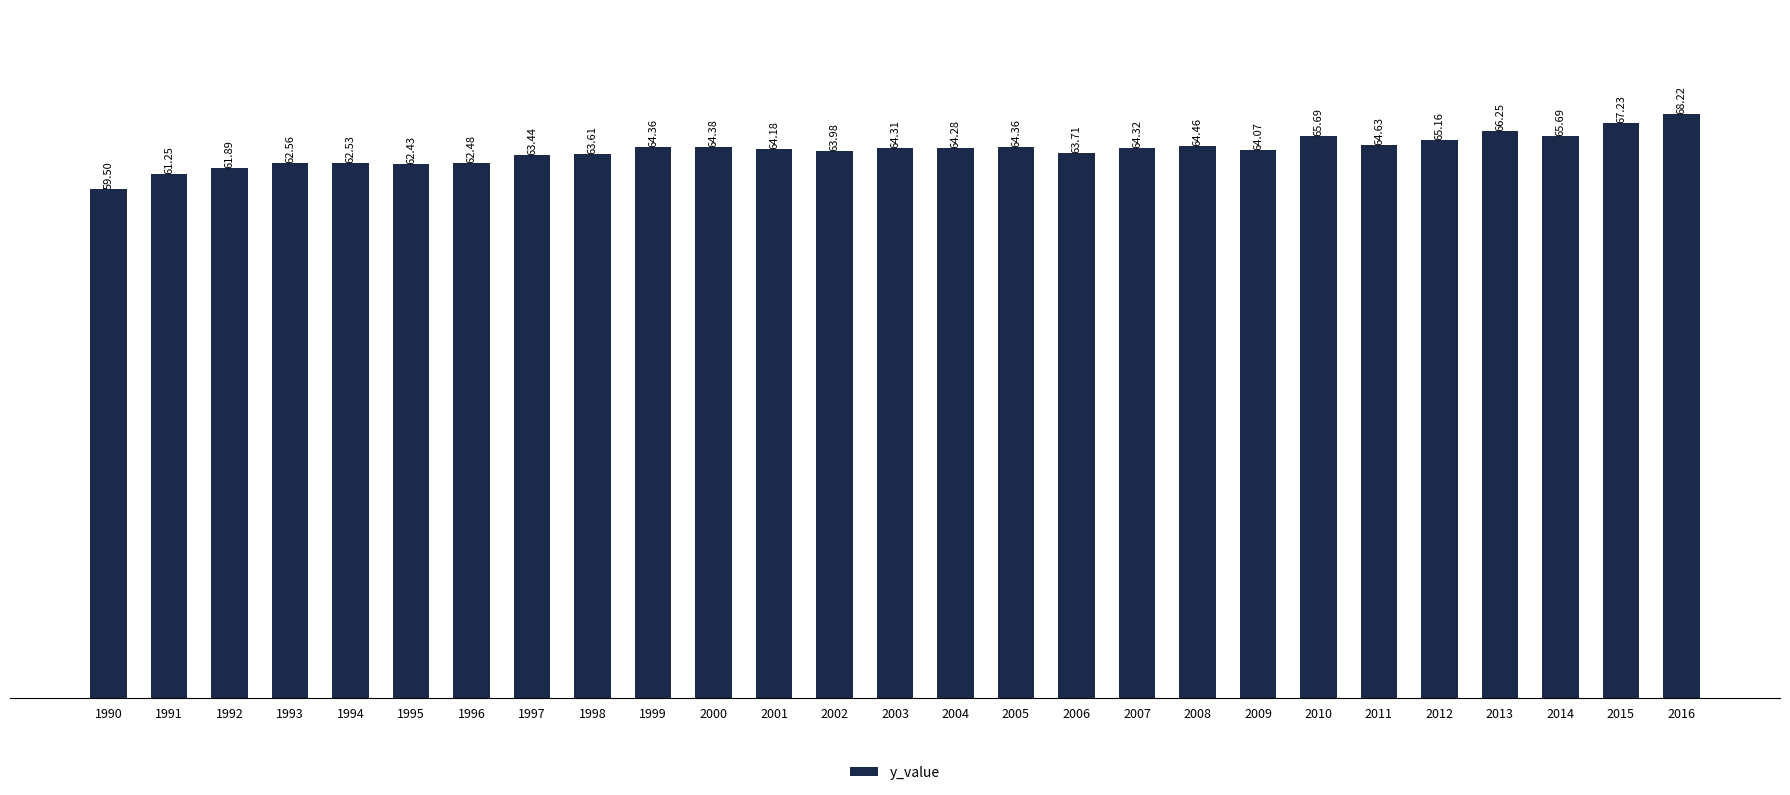

At which label is the value closest to 63?

1997